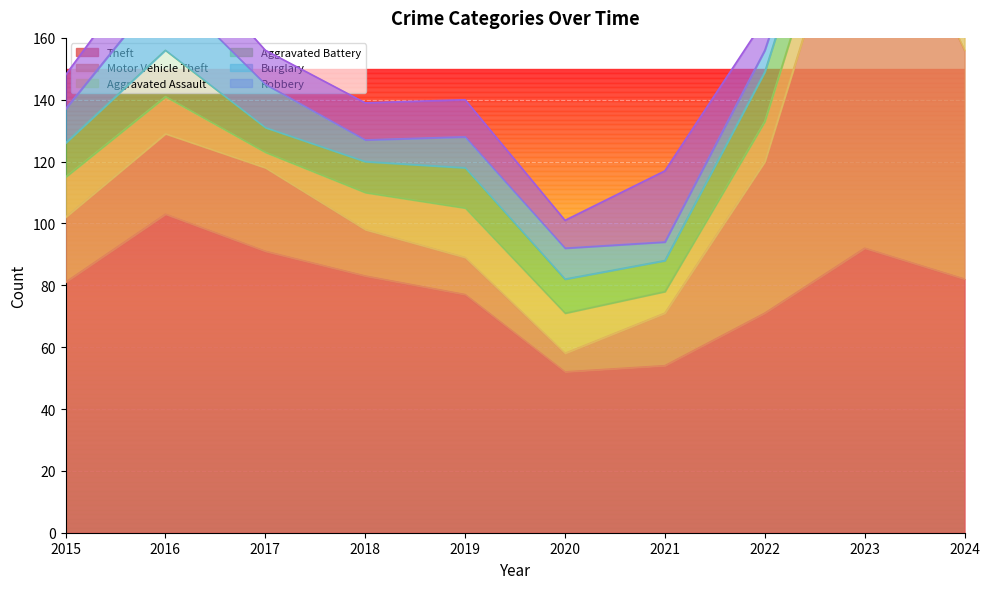

Rank the categories by Robbery value from highest to lowest.

2021, 2023, 2016, 2024, 2018, 2019, 2015, 2017, 2022, 2020